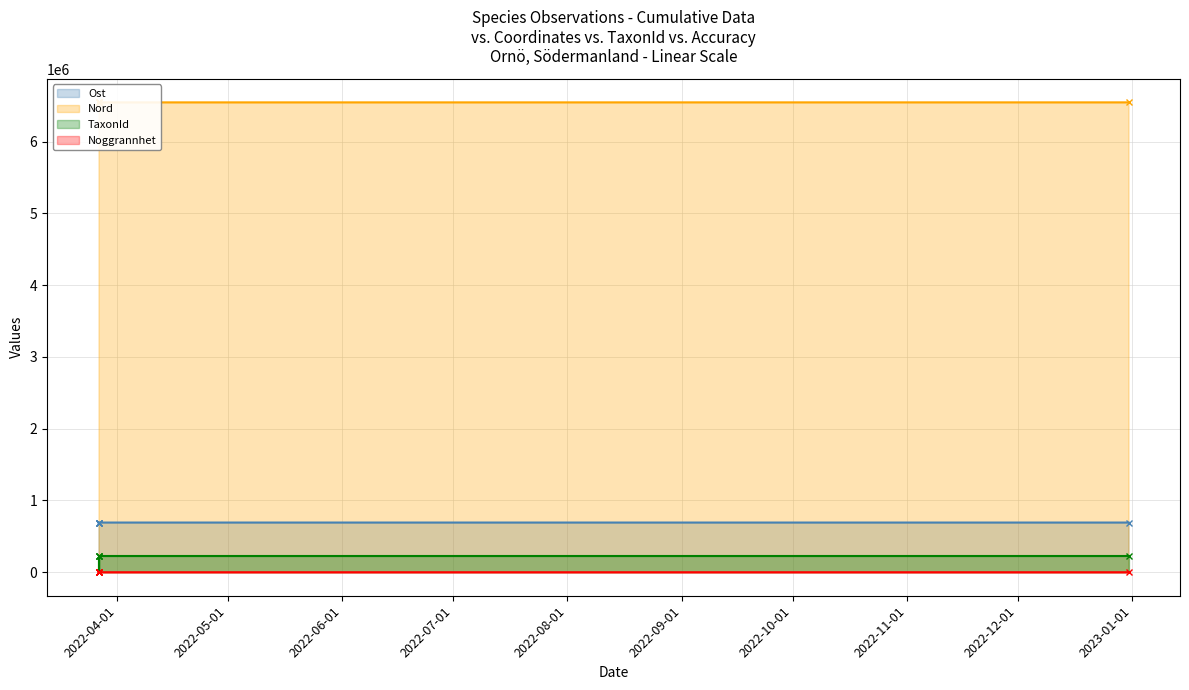

Which series changed the most between 2022-03-27 and 2022-03-27?

TaxonId